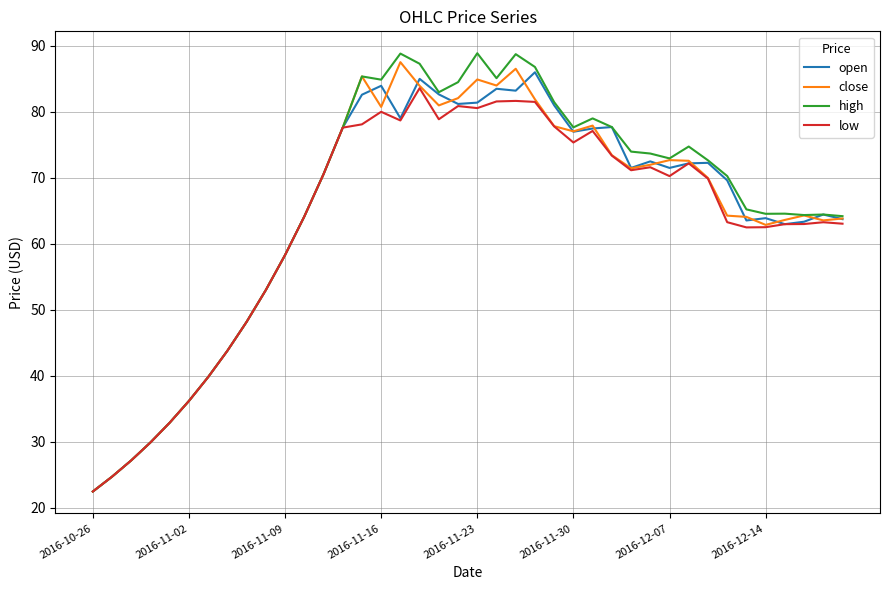

What is the difference between the second highest and second lowest values in the high series?

64.1